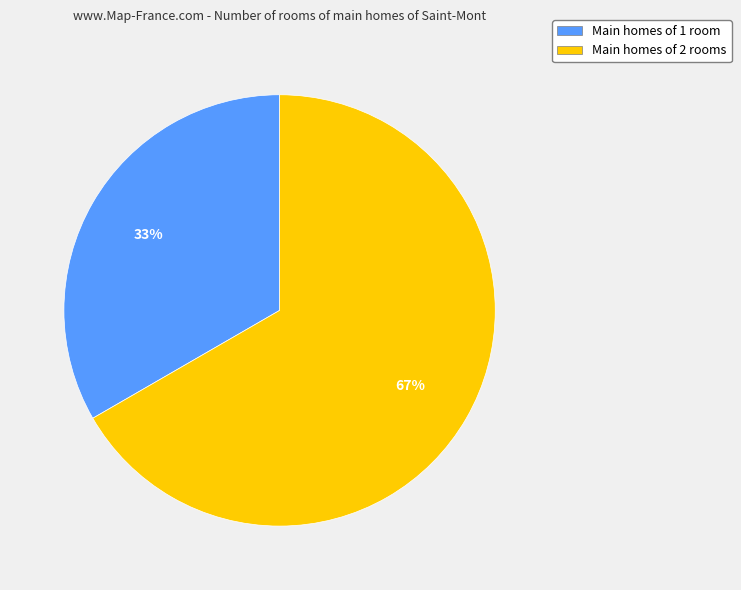

Which slice is the largest?

Main homes of 2 rooms